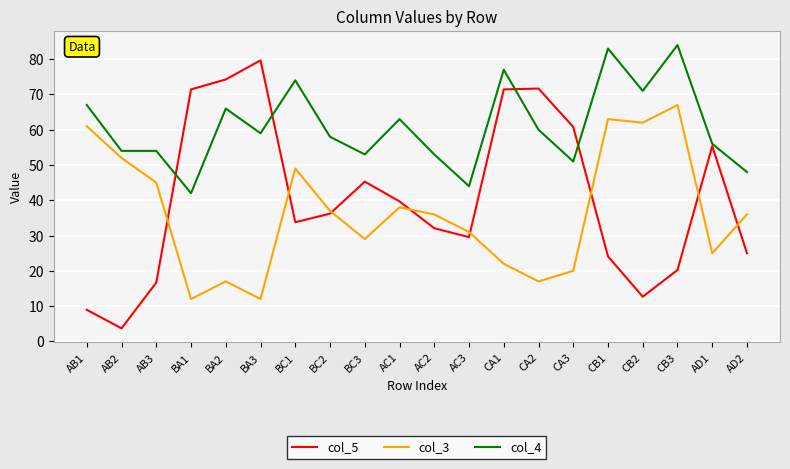

Which series has the widest spread of values?

col_5